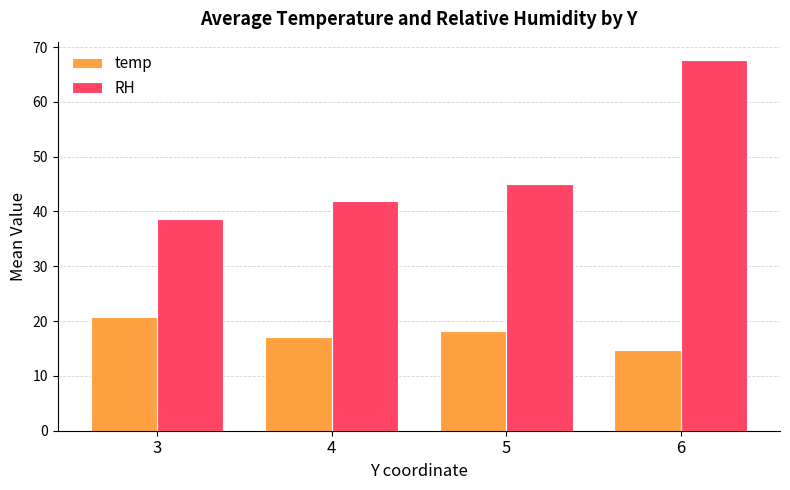

What is the sum of the temp values at 4 and 6?

31.9